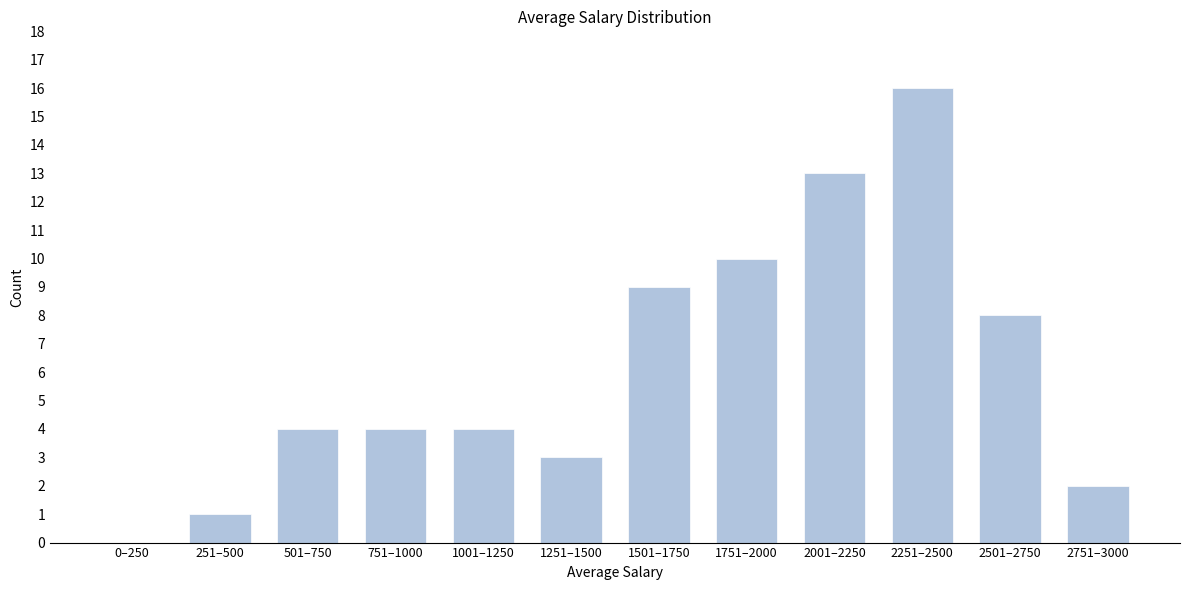

Reading left to right, list all the values displayed in this chart.

0–250=0	251–500=1	501–750=4	751–1000=4	1001–1250=4	1251–1500=3	1501–1750=9	1751–2000=10	2001–2250=13	2251–2500=16	2501–2750=8	2751–3000=2